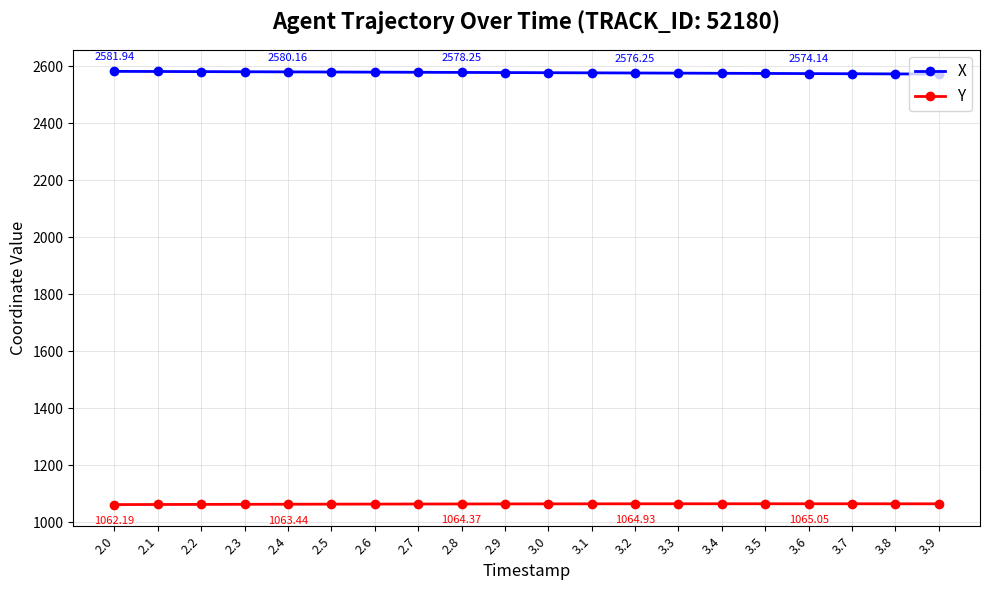

What is the maximum value for X?

2581.9